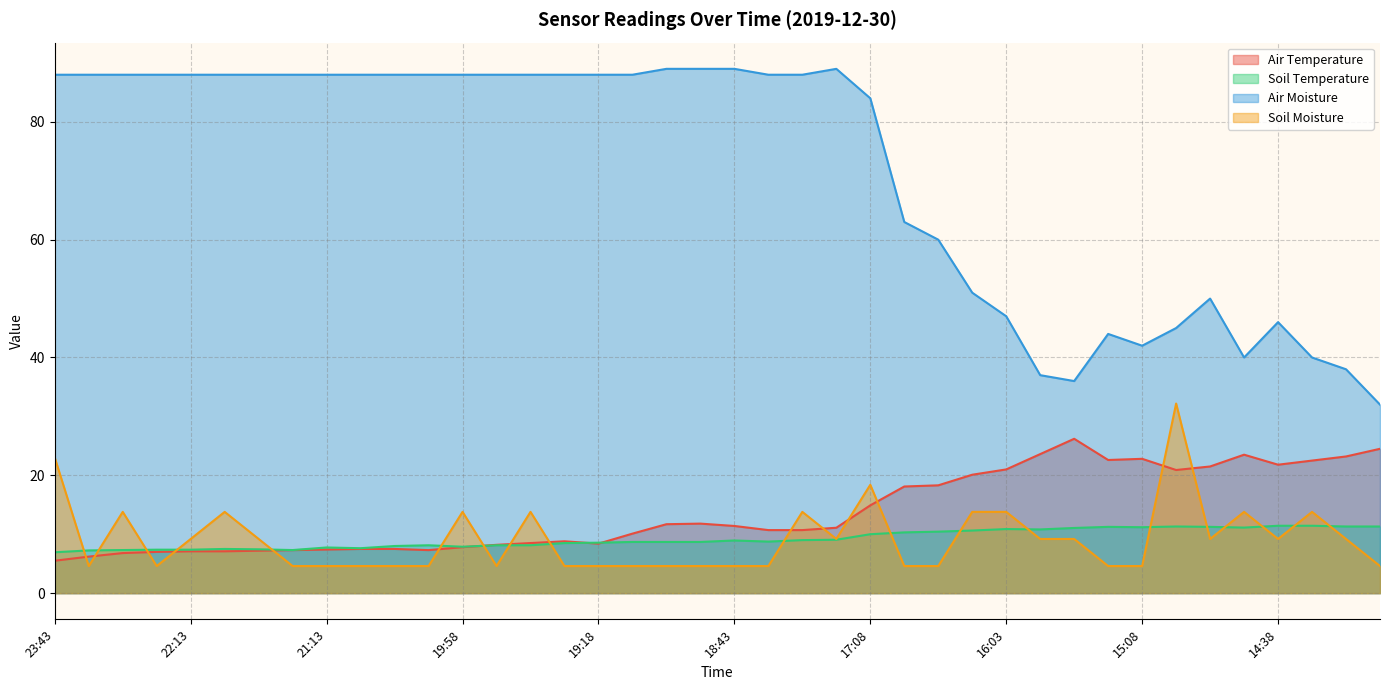

Reading left to right, extract all data points from this chart.

Air Temperature: 5.5	6.2	6.8	7.0	7.1	7.1	7.2	7.3	7.4	7.5	7.5	7.3	7.8	8.2	8.5	8.8	8.4	10.1	11.7	11.8	11.4	10.7	10.7	11.1	14.9	18.1	18.3	20.1	21.0	23.6	26.2	22.6	22.8	20.9	21.5	23.5	21.8	22.5	23.2	24.5
Soil Temperature: 6.9	7.2	7.3	7.4	7.4	7.5	7.4	7.3	7.8	7.6	8.0	8.1	7.9	8.1	8.1	8.5	8.6	8.7	8.7	8.7	8.9	8.8	9.0	9.1	10.0	10.3	10.4	10.6	10.9	10.8	11.1	11.2	11.2	11.3	11.2	11.1	11.4	11.4	11.3	11.3
Air Moisture: 88.0	88.0	88.0	88.0	88.0	88.0	88.0	88.0	88.0	88.0	88.0	88.0	88.0	88.0	88.0	88.0	88.0	88.0	89.0	89.0	89.0	88.0	88.0	89.0	84.0	63.0	60.0	51.0	47.0	37.0	36.0	44.0	42.0	45.0	50.0	40.0	46.0	40.0	38.0	32.0
Soil Moisture: 23.0	4.6	13.8	4.6	9.2	13.8	9.2	4.6	4.6	4.6	4.6	4.6	13.8	4.6	13.8	4.6	4.6	4.6	4.6	4.6	4.6	4.6	13.8	9.2	18.4	4.6	4.6	13.8	13.8	9.2	9.2	4.6	4.6	32.2	9.2	13.8	9.2	13.8	9.2	4.6